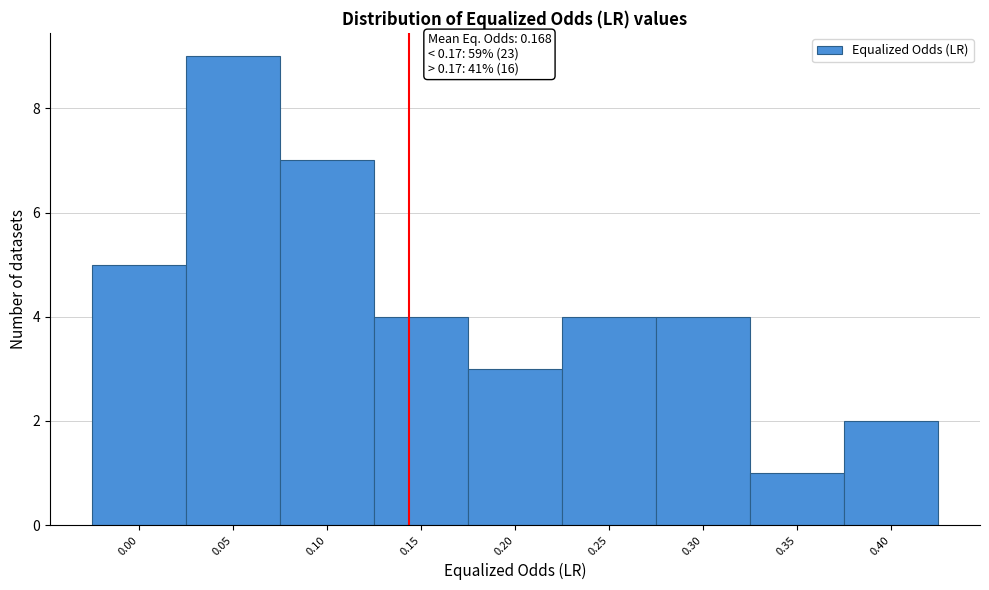

Reading left to right, extract all data points from this chart.

0.00=5	0.05=9	0.10=7	0.15=4	0.20=3	0.25=4	0.30=4	0.35=1	0.40=2